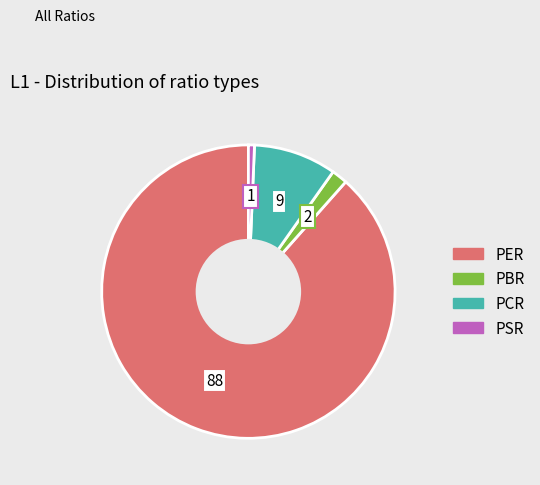

True or false: PER accounts for 88% of the total.

True